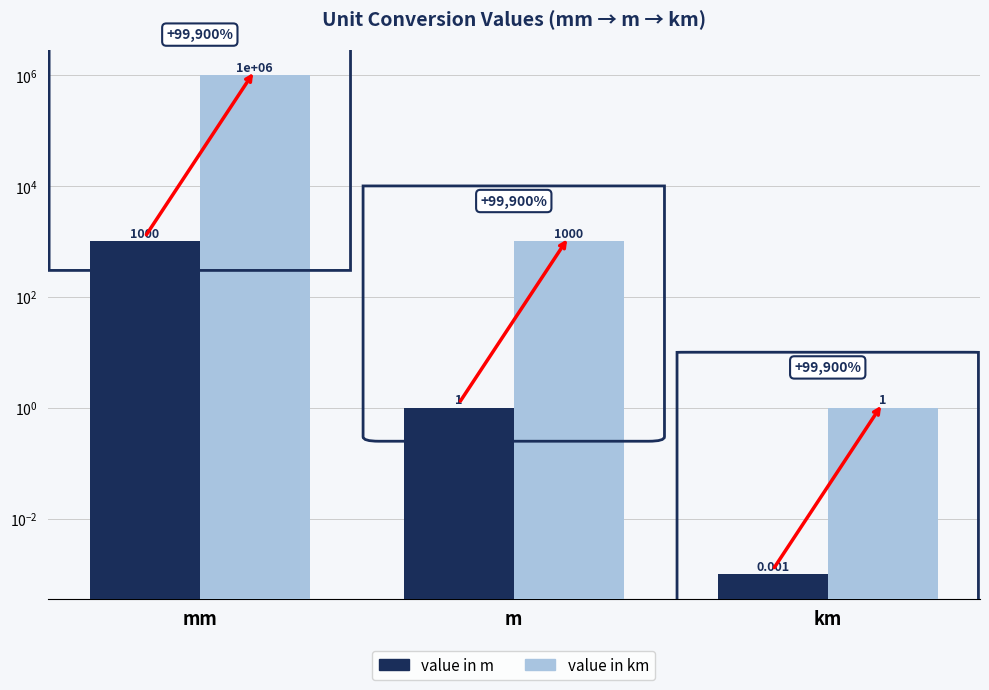

Reading left to right, list all the values displayed in this chart.

mm: mm=1000.0	m=1.0	km=0.0
m: mm=1000000.0	m=1000.0	km=1.0